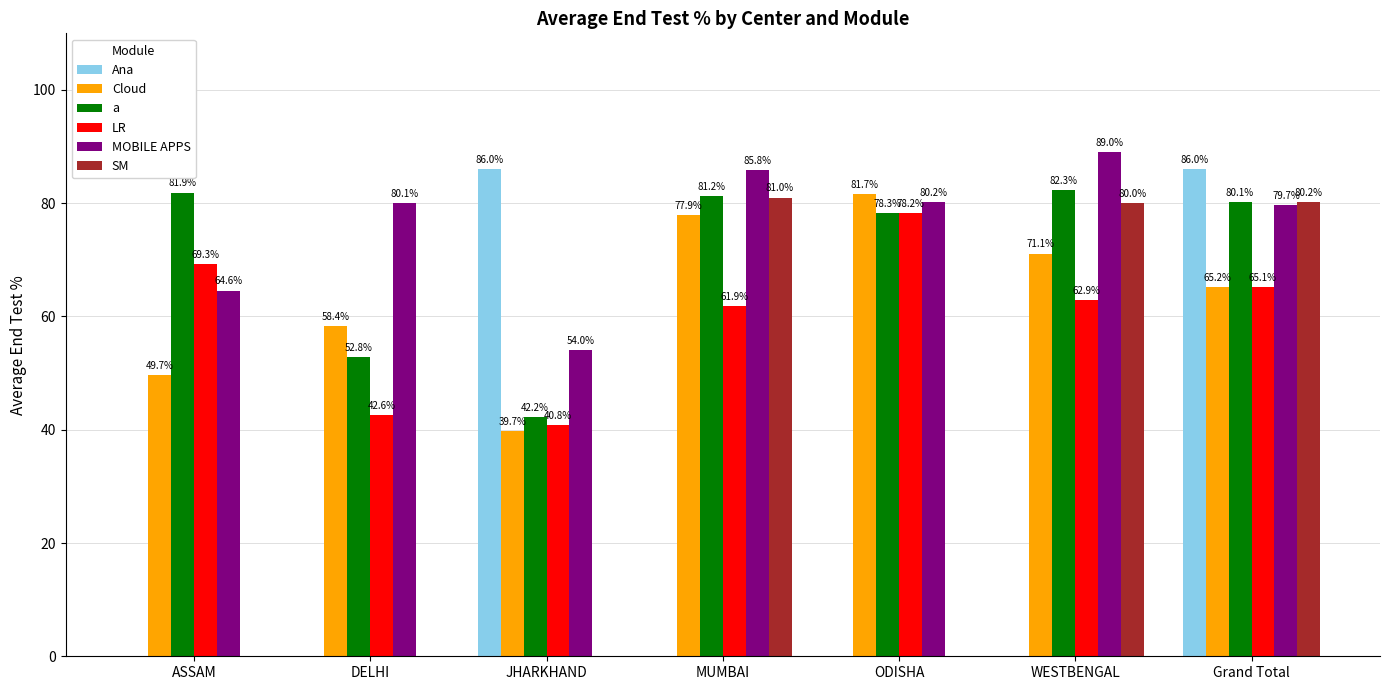

The value of Ana at WESTBENGAL is 0.0. True or false?

True